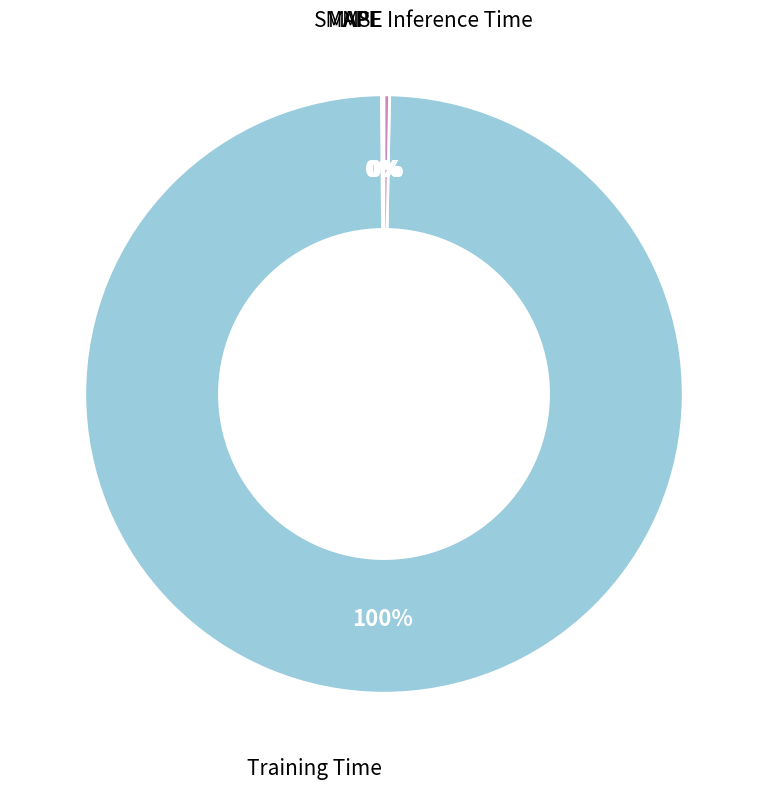

To the nearest percent, what is the difference between the largest and smallest slice percentages?

100%